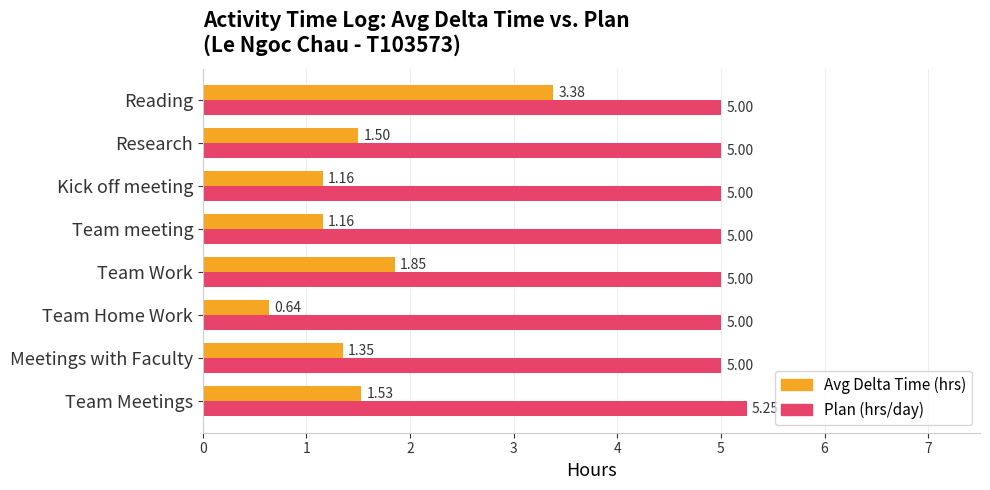

List the series in order of their overall mean, highest first.

Plan (hrs/day), Avg Delta Time (hrs)